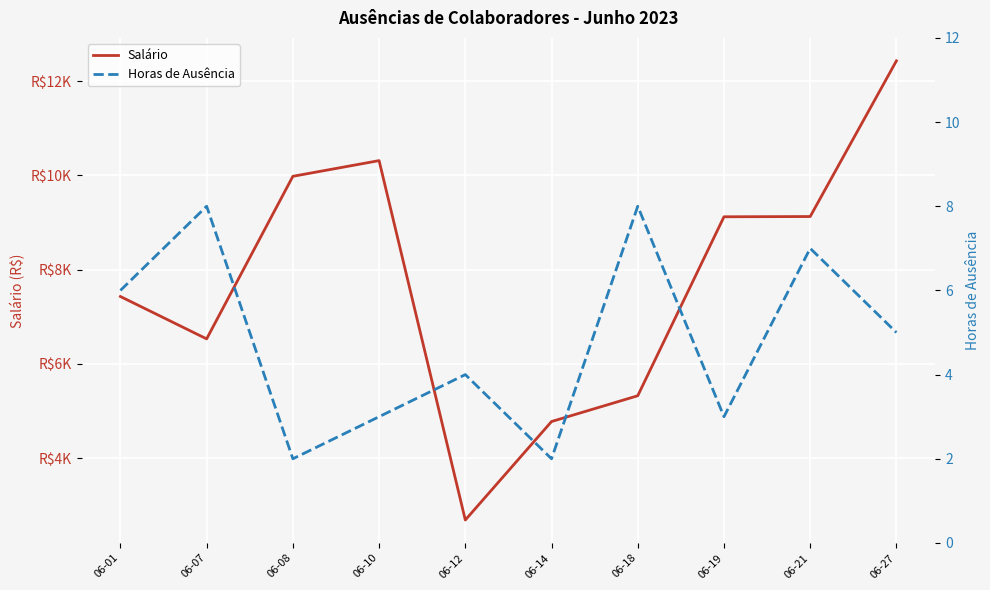

What is the sum of the Salário values at 06-07 and 06-01?

13956.5